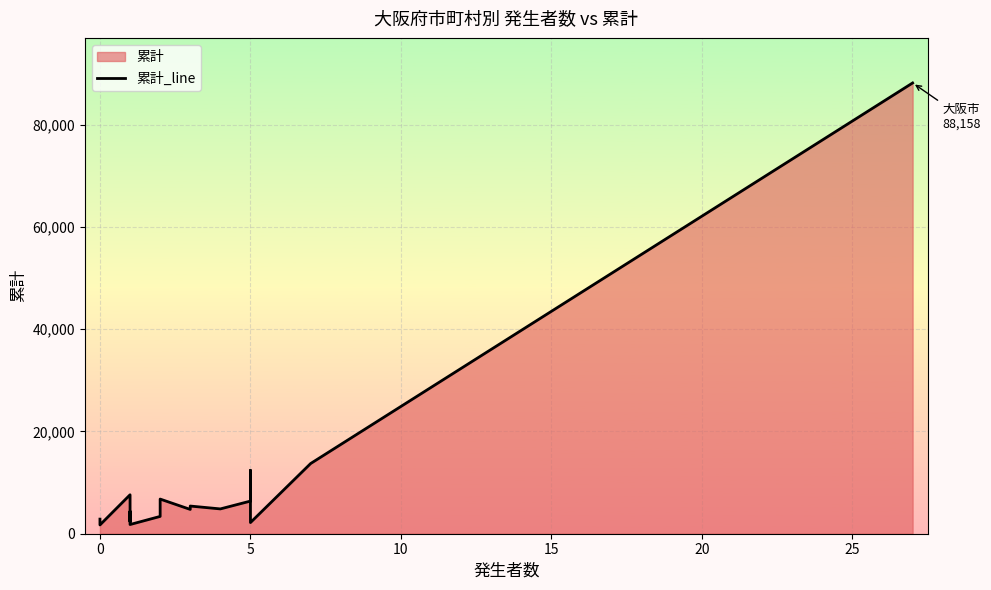

How many data points are less than 4380?

10